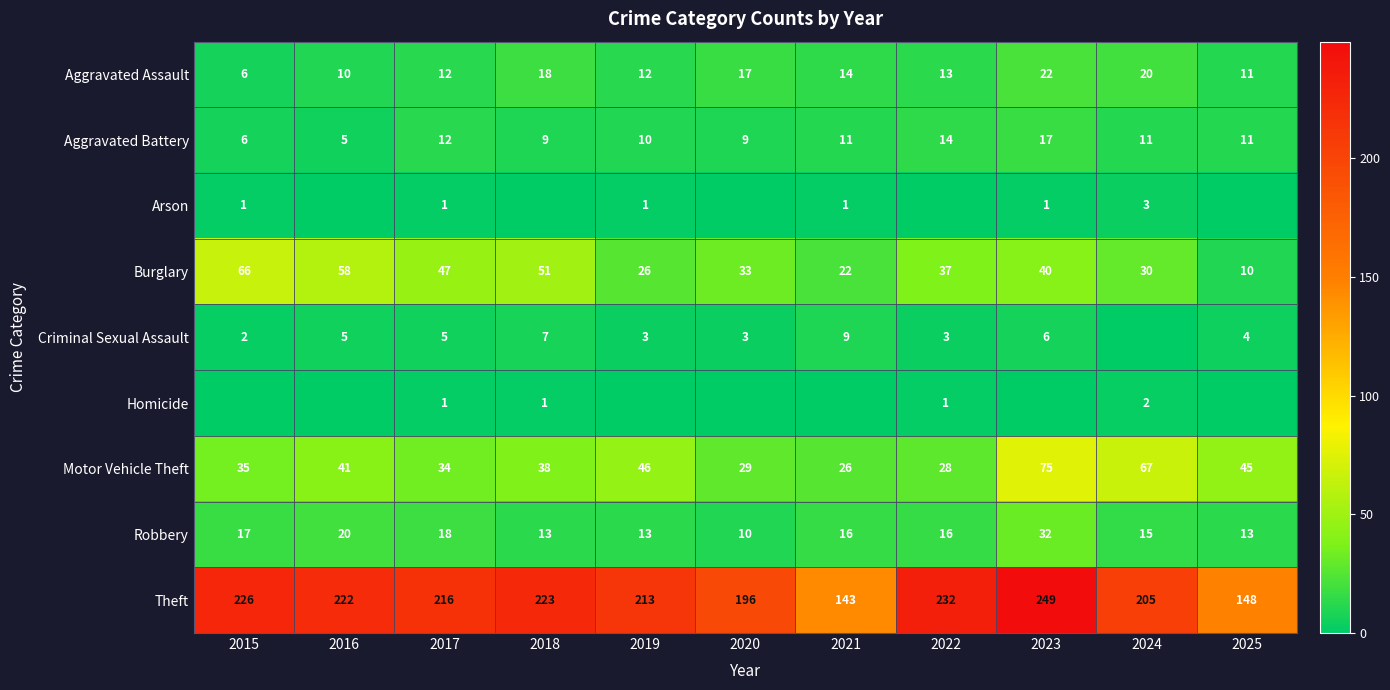

What is the maximum value for Aggravated Battery?

17